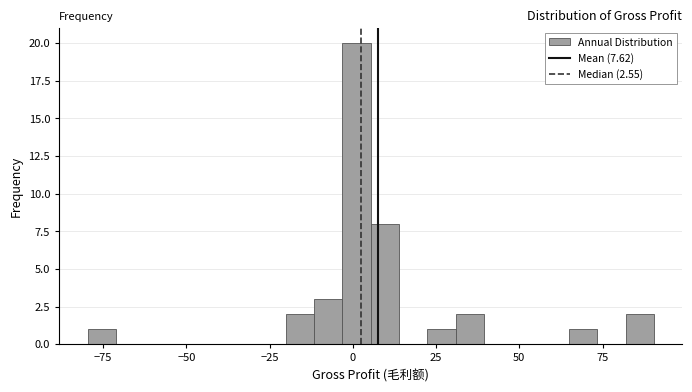

Read against the x-axis, roughly where is the centre of the tallest bar?

0